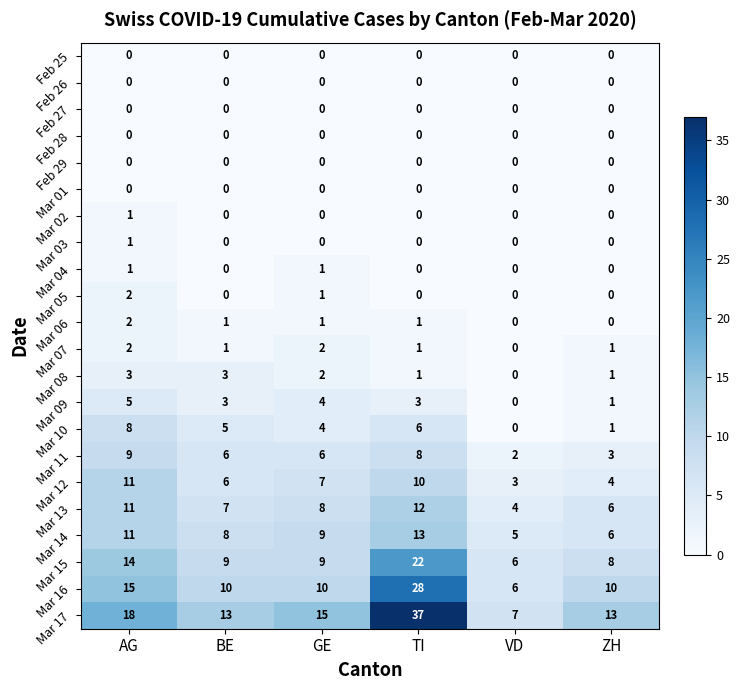

True or false: Mar 16 has a value of 15 at AG.

True